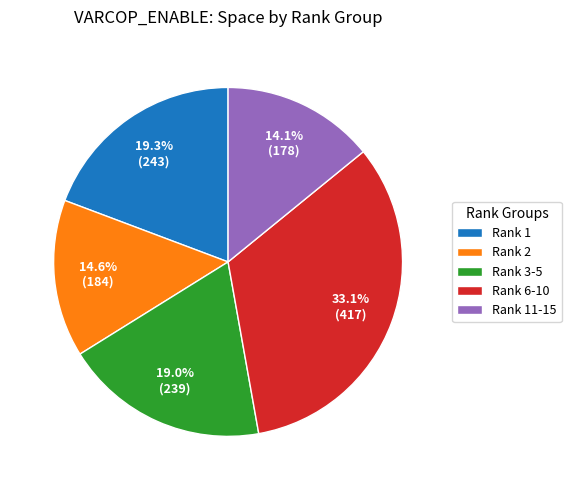

Between Rank 11-15 and Rank 6-10, which is larger?

Rank 6-10